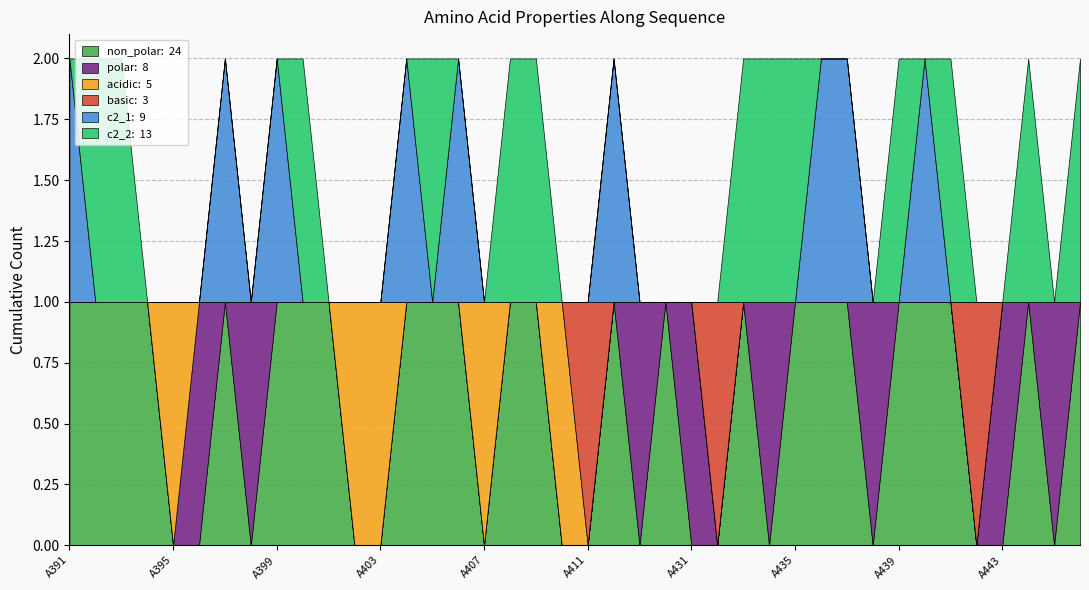

Reading left to right, extract all data points from this chart.

non_polar: A391=1	A392=1	A393=1	A394=1	A395=0	A396=0	A397=1	A398=0	A399=1	A400=1	A401=1	A402=0	A403=0	A404=1	A405=1	A406=1	A407=0	A408=1	A409=1	A410=0	A411=0	A412=1	A429=0	A430=1	A431=0	A432=0	A433=1	A434=0	A435=1	A436=1	A437=1	A438=0	A439=1	A440=1	A441=1	A442=0	A443=0	A444=1	A445=0	A446=1
polar: A391=0	A392=0	A393=0	A394=0	A395=0	A396=1	A397=0	A398=1	A399=0	A400=0	A401=0	A402=0	A403=0	A404=0	A405=0	A406=0	A407=0	A408=0	A409=0	A410=0	A411=0	A412=0	A429=1	A430=0	A431=1	A432=0	A433=0	A434=1	A435=0	A436=0	A437=0	A438=1	A439=0	A440=0	A441=0	A442=0	A443=1	A444=0	A445=1	A446=0
acidic: A391=0	A392=0	A393=0	A394=0	A395=1	A396=0	A397=0	A398=0	A399=0	A400=0	A401=0	A402=1	A403=1	A404=0	A405=0	A406=0	A407=1	A408=0	A409=0	A410=1	A411=0	A412=0	A429=0	A430=0	A431=0	A432=0	A433=0	A434=0	A435=0	A436=0	A437=0	A438=0	A439=0	A440=0	A441=0	A442=0	A443=0	A444=0	A445=0	A446=0
basic: A391=0	A392=0	A393=0	A394=0	A395=0	A396=0	A397=0	A398=0	A399=0	A400=0	A401=0	A402=0	A403=0	A404=0	A405=0	A406=0	A407=0	A408=0	A409=0	A410=0	A411=1	A412=0	A429=0	A430=0	A431=0	A432=1	A433=0	A434=0	A435=0	A436=0	A437=0	A438=0	A439=0	A440=0	A441=0	A442=1	A443=0	A444=0	A445=0	A446=0
c2_1: A391=1	A392=0	A393=0	A394=0	A395=0	A396=0	A397=1	A398=0	A399=1	A400=0	A401=0	A402=0	A403=0	A404=1	A405=0	A406=1	A407=0	A408=0	A409=0	A410=0	A411=0	A412=1	A429=0	A430=0	A431=0	A432=0	A433=0	A434=0	A435=0	A436=1	A437=1	A438=0	A439=0	A440=1	A441=0	A442=0	A443=0	A444=0	A445=0	A446=0
c2_2: A391=0	A392=1	A393=1	A394=0	A395=0	A396=0	A397=0	A398=0	A399=0	A400=1	A401=0	A402=0	A403=0	A404=0	A405=1	A406=0	A407=0	A408=1	A409=1	A410=0	A411=0	A412=0	A429=0	A430=0	A431=0	A432=0	A433=1	A434=1	A435=1	A436=0	A437=0	A438=0	A439=1	A440=0	A441=1	A442=0	A443=0	A444=1	A445=0	A446=1